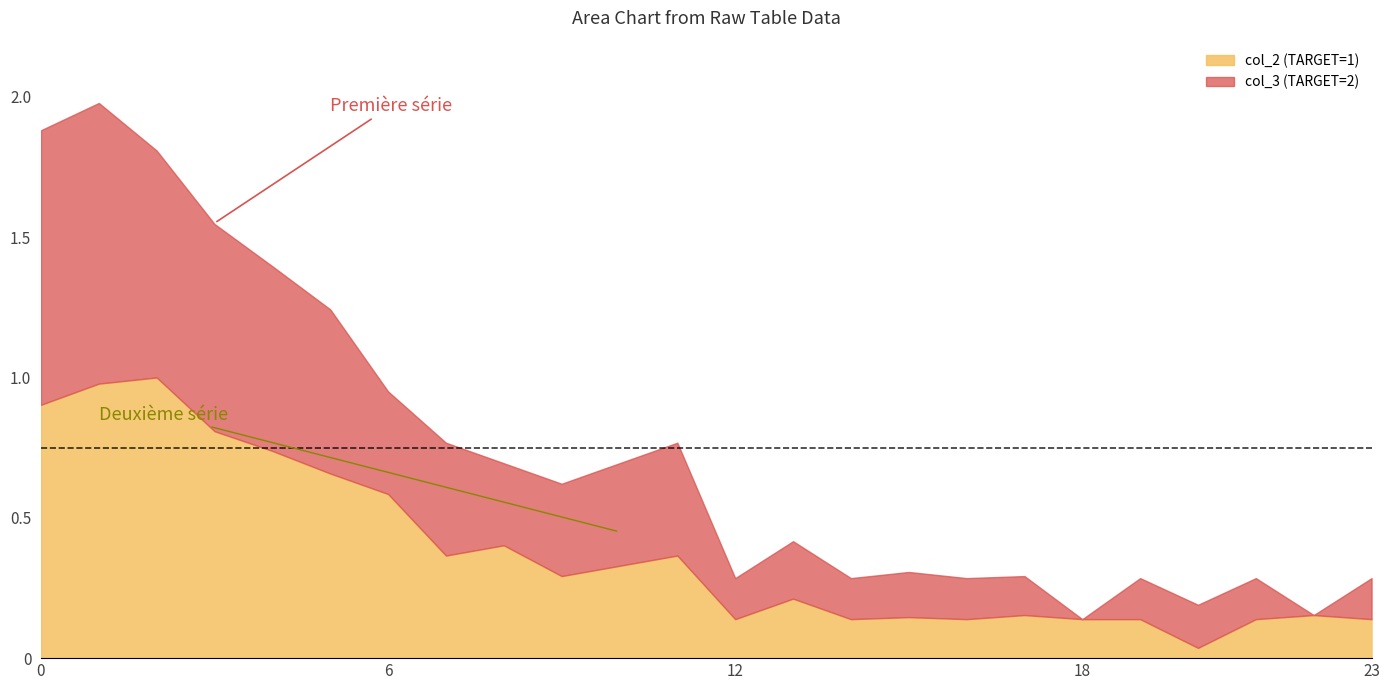

What is the highest value of the col_2 (TARGET=1) series?

1.0